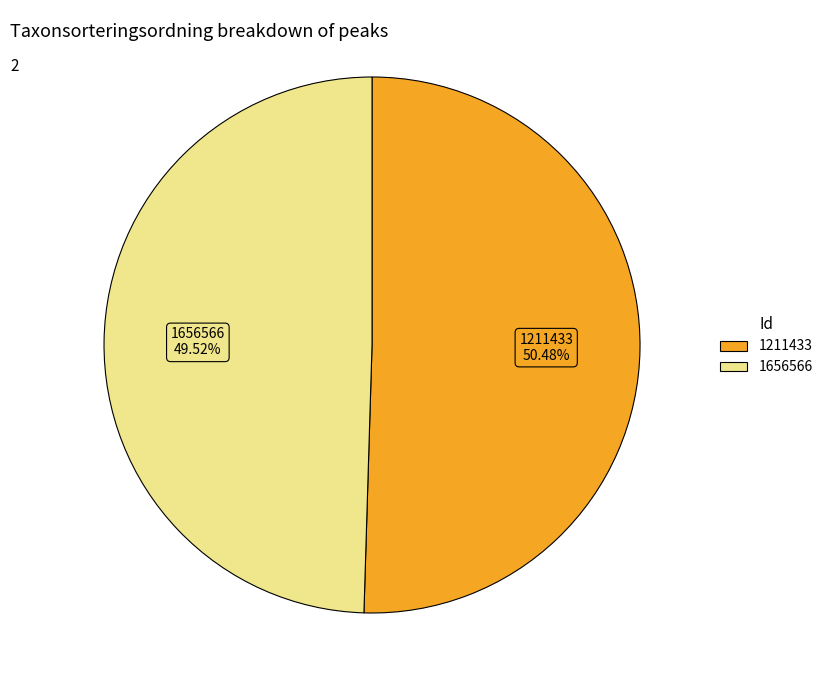

Rank the categories by value from lowest to highest.

1656566, 1211433